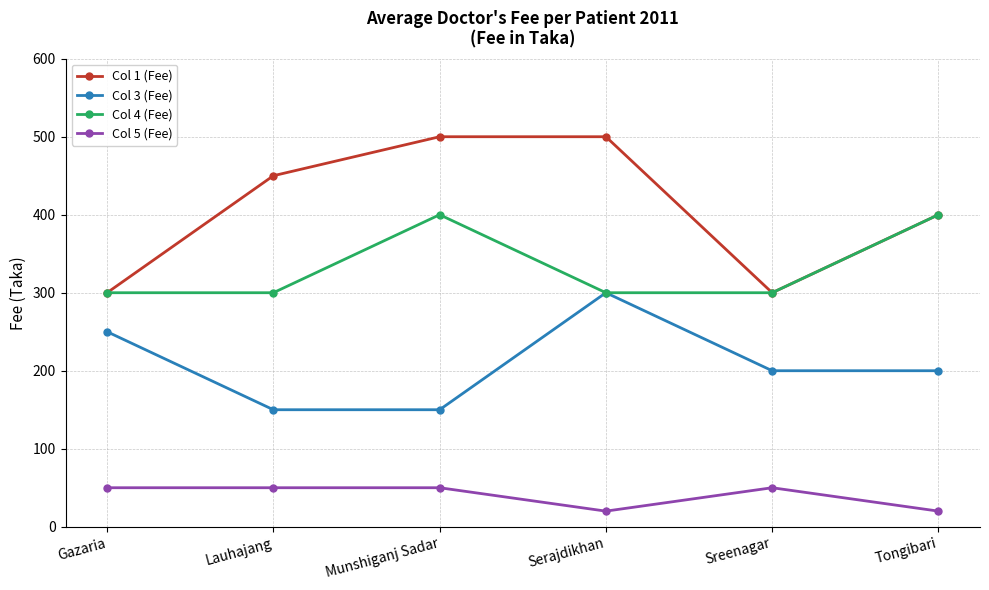

At which category is the sum across all series the highest?

Serajdikhan